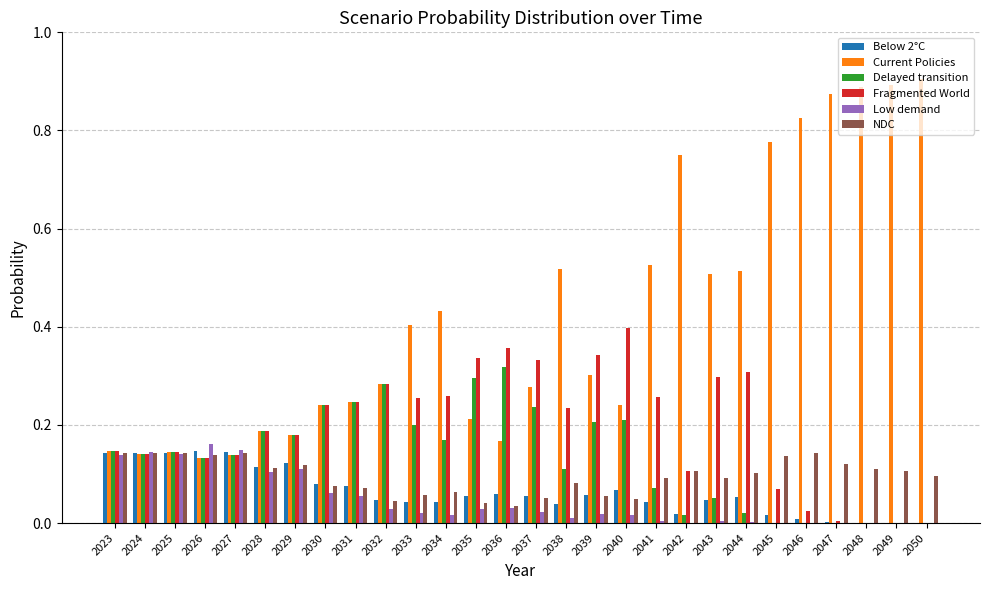

Is it true that Fragmented World equals 0.5 at 2039?

False